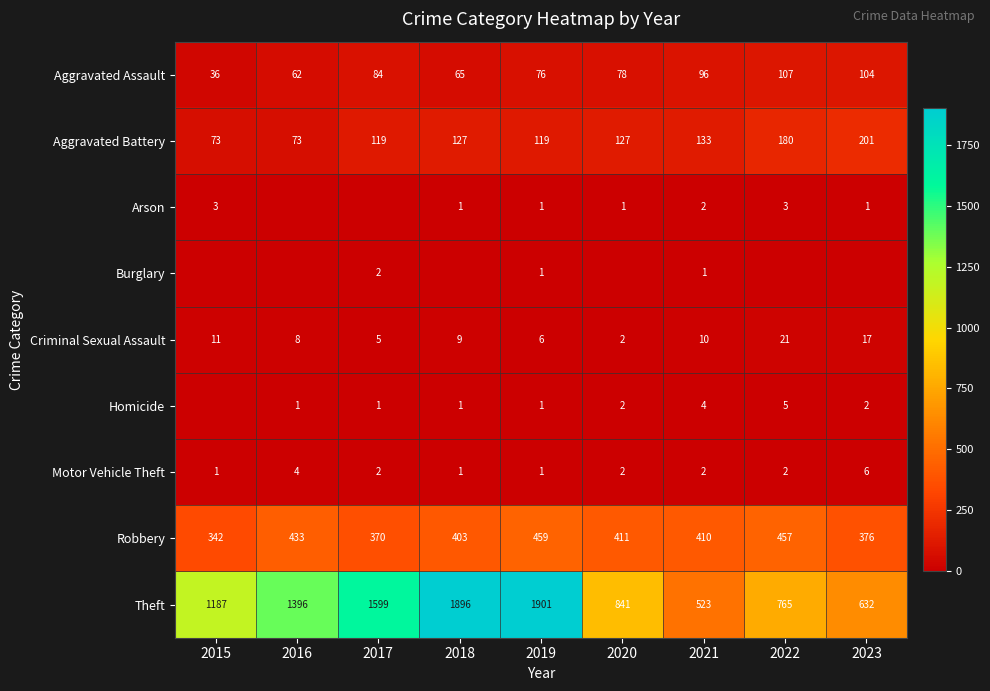

Is the value of Theft at 2020 greater than the value of Aggravated Assault at 2022?

Yes